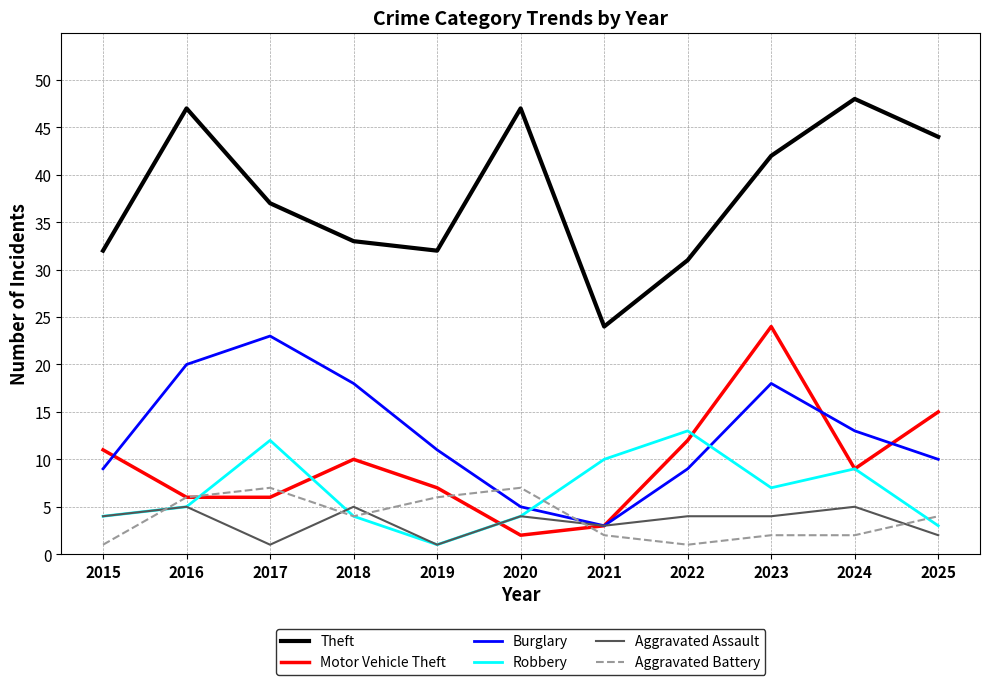

Reading right to left, what are all the values shown in this chart?

Theft: 44	48	42	31	24	47	32	33	37	47	32
Motor Vehicle Theft: 15	9	24	12	3	2	7	10	6	6	11
Burglary: 10	13	18	9	3	5	11	18	23	20	9
Robbery: 3	9	7	13	10	4	1	4	12	5	4
Aggravated Assault: 2	5	4	4	3	4	1	5	1	5	4
Aggravated Battery: 4	2	2	1	2	7	6	4	7	6	1